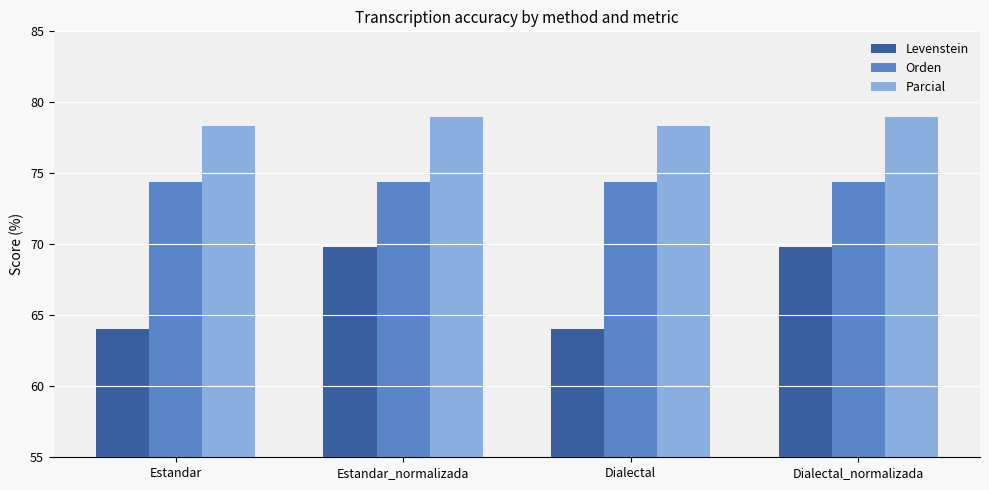

What is the average value of the Parcial series?

78.7